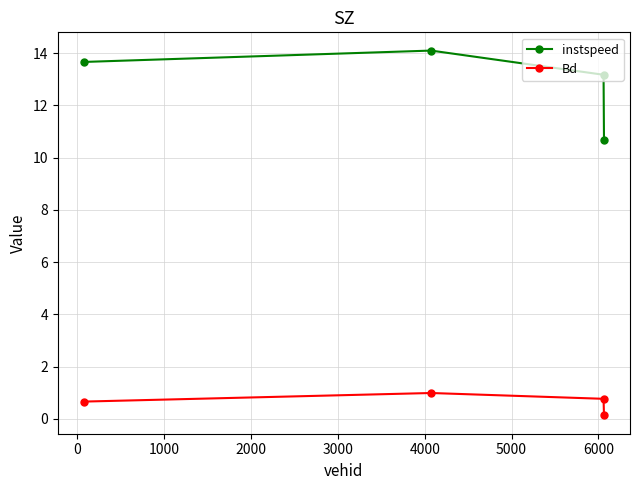

Rank the series by their average value, from highest to lowest.

instspeed, Bd